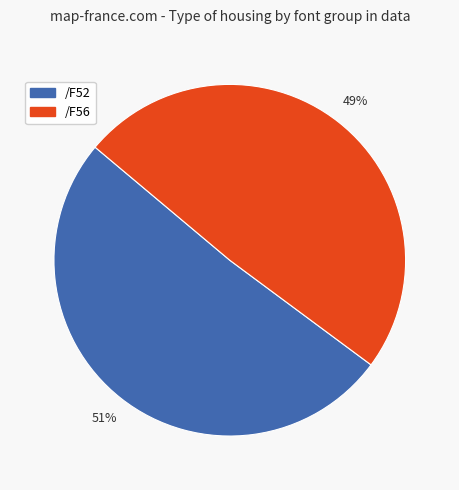

What is the majority slice?

/F52